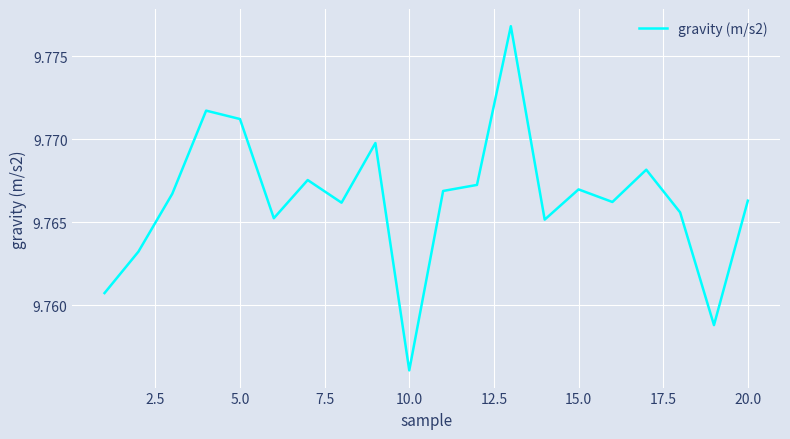

How many points are higher than both their immediate neighbors (excluding endpoints)?

6